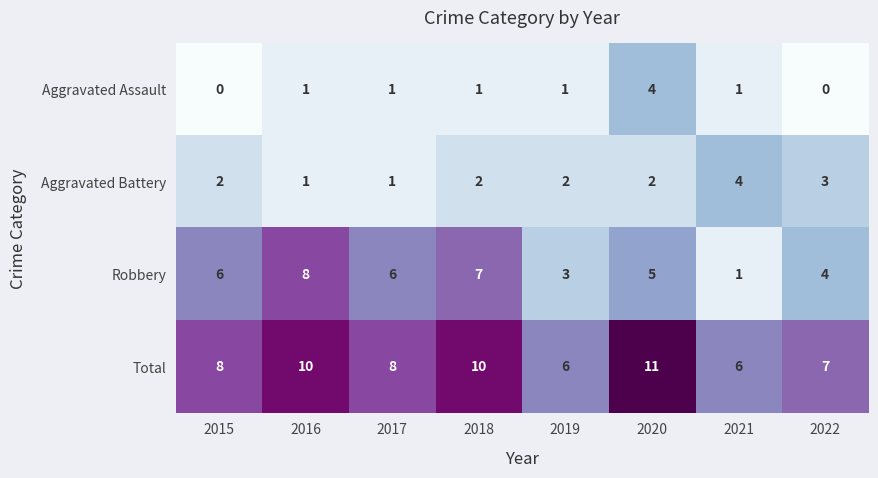

Count the Robbery values in the range 4 to 7.

5